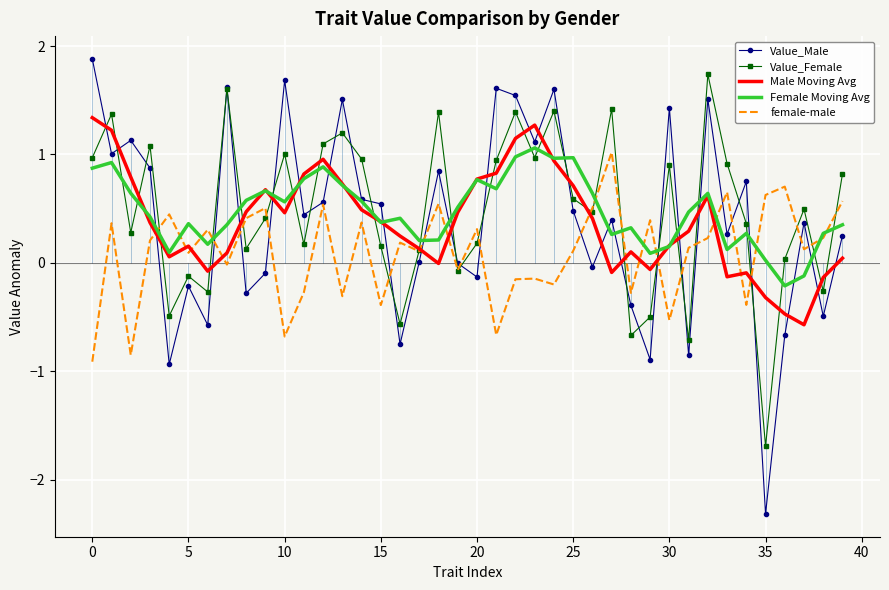

What are all the series names shown in the legend?

Value_Male, Value_Female, Male Moving Avg, Female Moving Avg, female-male